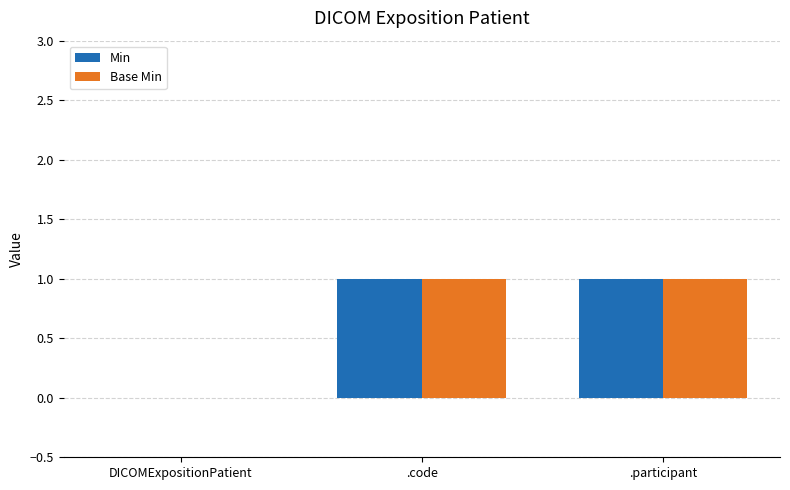

Are the bars grouped side by side (vs. stacked)?

Yes